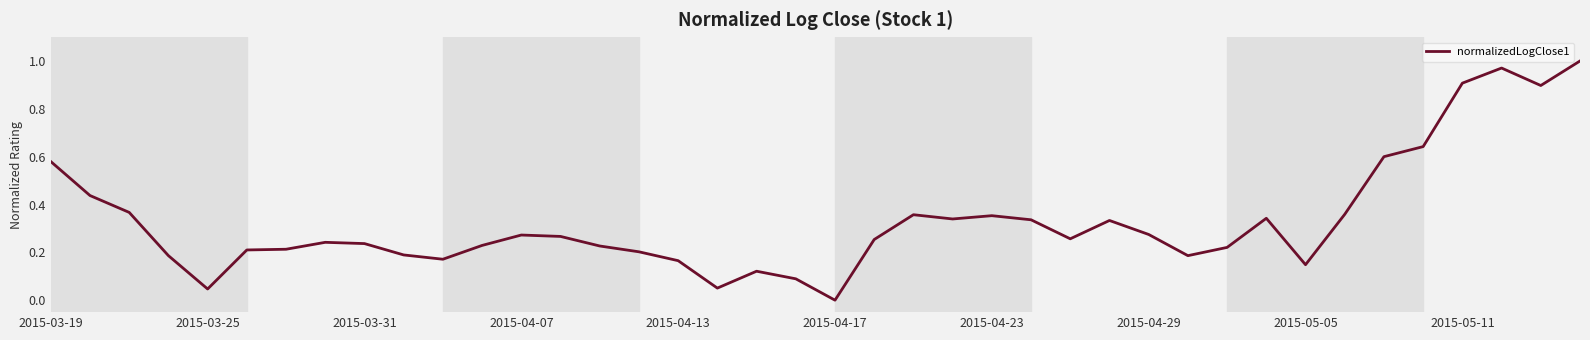

How many points are lower than both their immediate neighbors (excluding endpoints)?

9